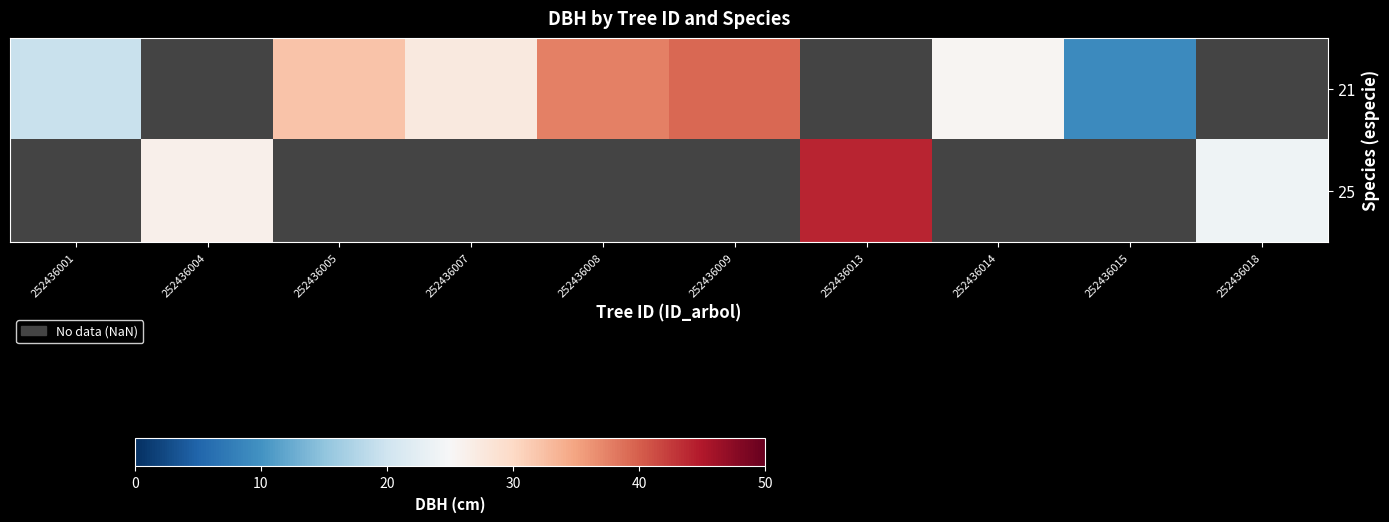

At how many categories does at least one series exceed 18?

9